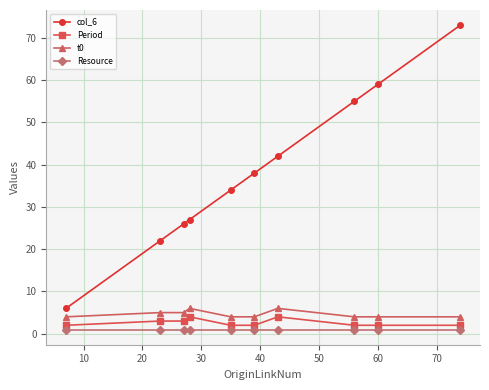

How many lines are shown in the chart?

4